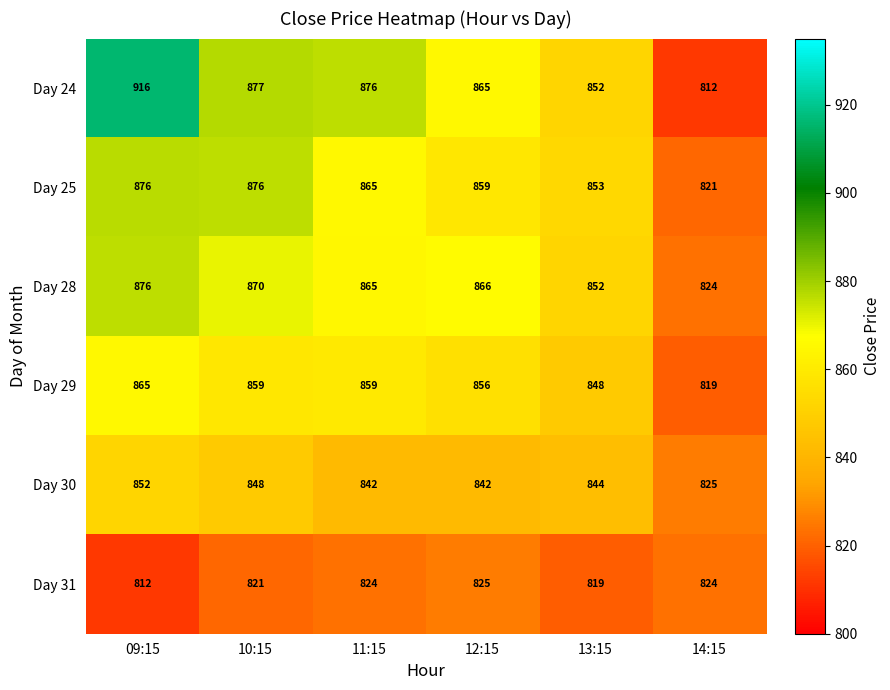

What is the difference between the maximum and minimum values in the Day 25 series?

55